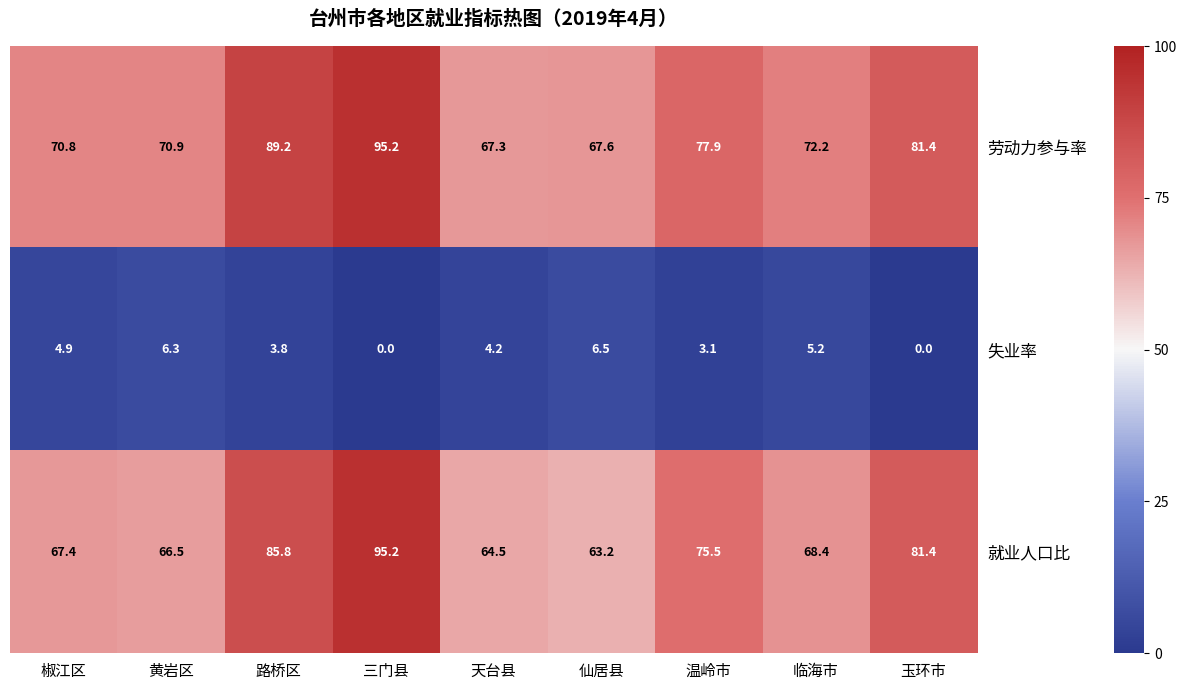

What is the difference between the maximum and minimum values in the 失业率 series?

6.5